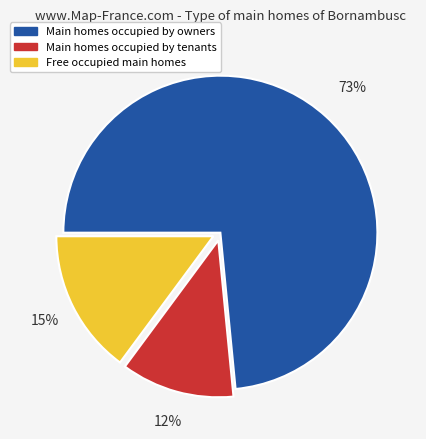

Is there any slice that represents more than half of the pie?

Yes